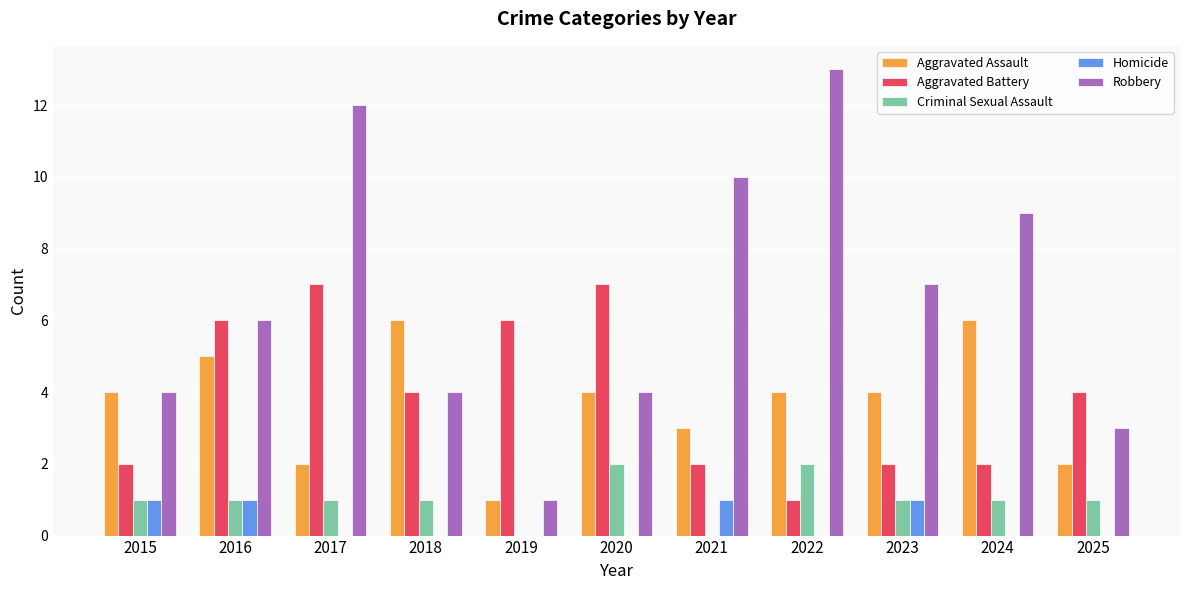

Is it true that Criminal Sexual Assault equals 2 at 2018?

False